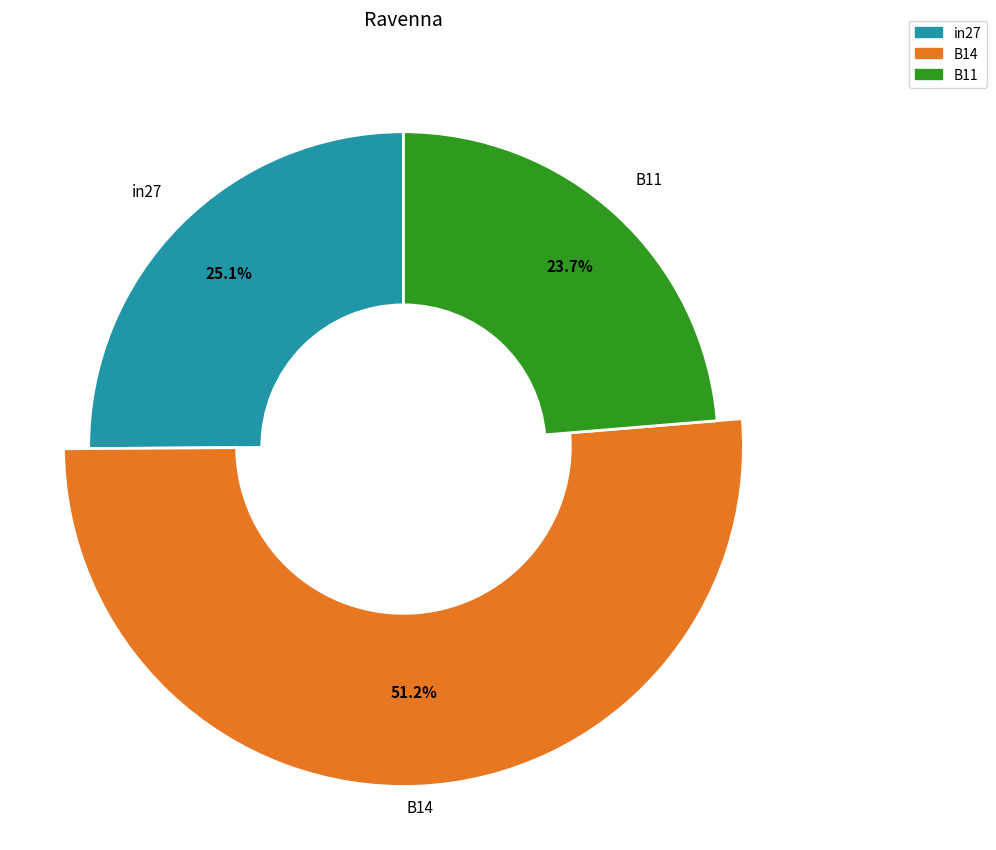

What percentage is the in27 slice, to the nearest percent?

25%